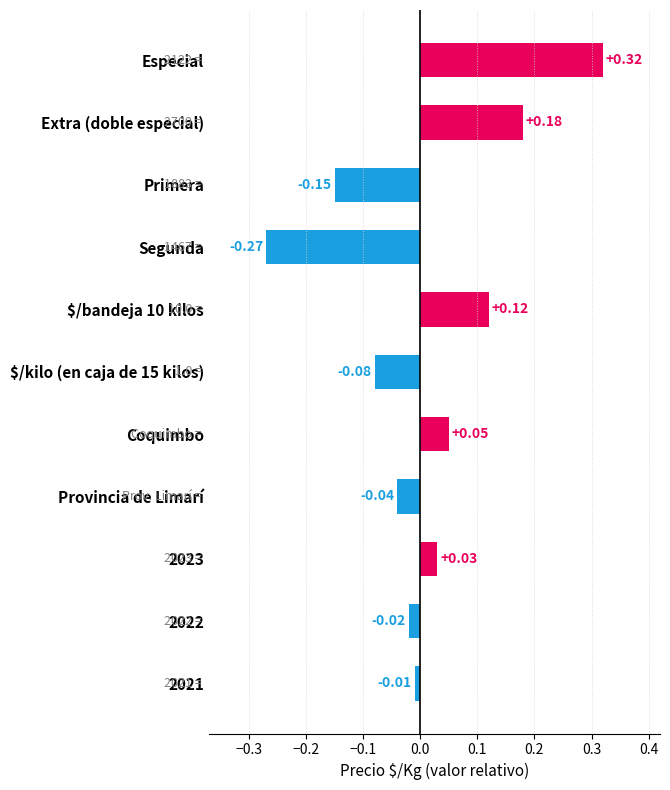

What is the label of the 4th bar from the bottom?

Provincia de Limarí